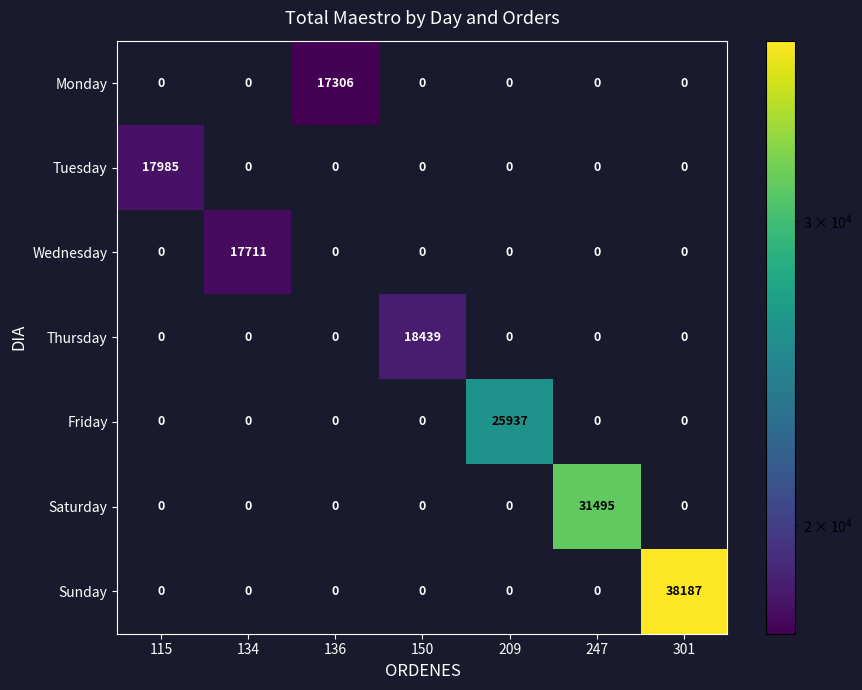

Which series has the widest spread of values?

Sunday